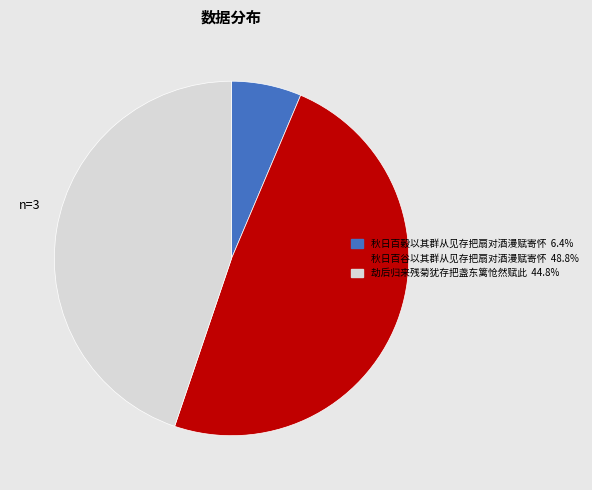

Rank the categories by value from highest to lowest.

秋日百谷以其群从见存把扇对酒漫赋寄怀, 劫后归来残菊犹存把盏东篱怆然赋此, 秋日百穀以其群从见存把扇对酒漫赋寄怀